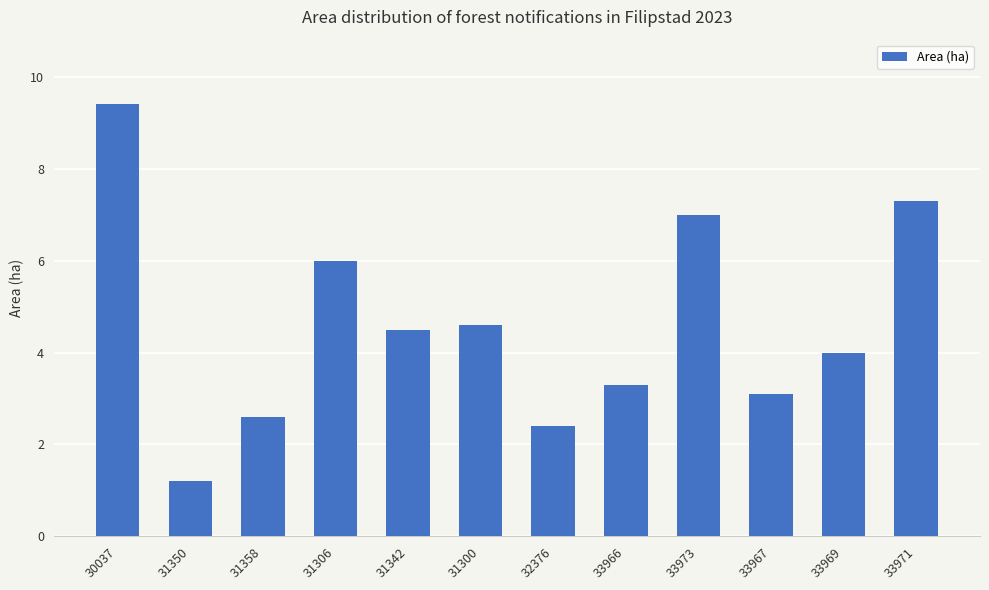

The value at 31350 is 1.2. True or false?

True